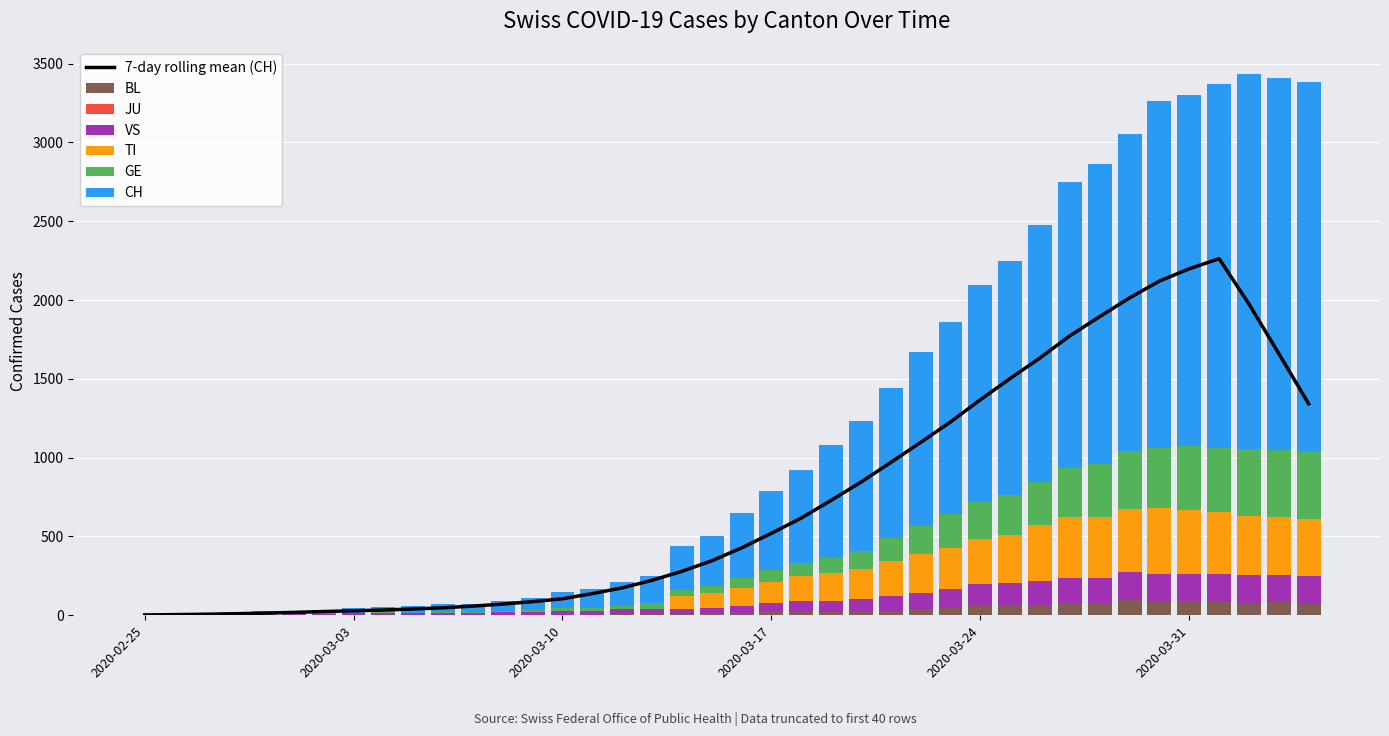

What is the total value across all series at 2020-03-20?

1230